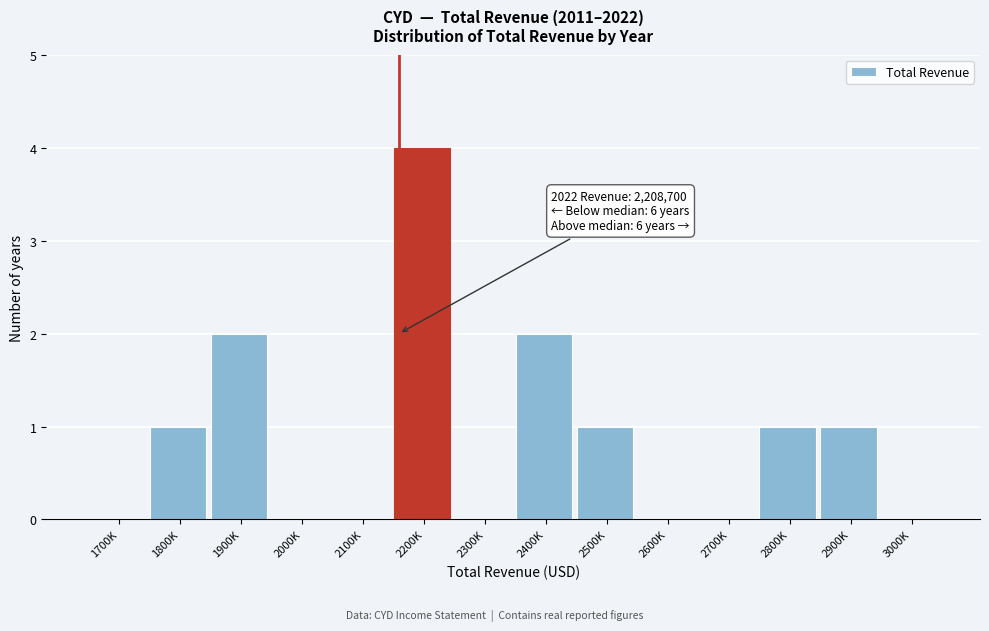

Reading left to right, extract all data points from this chart.

1700K=0	1800K=1	1900K=2	2000K=0	2100K=0	2200K=4	2300K=0	2400K=2	2500K=1	2600K=0	2700K=0	2800K=1	2900K=1	3000K=0